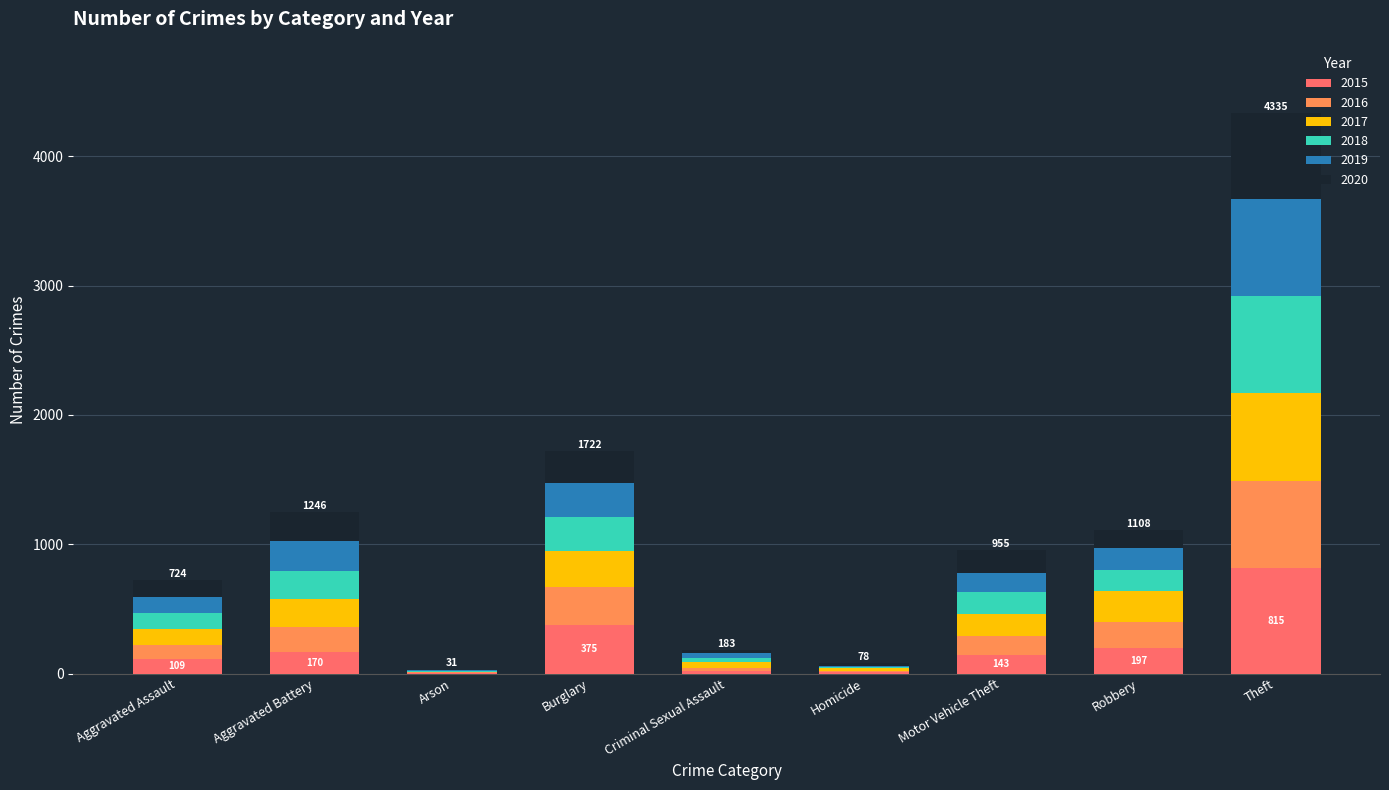

What is the total value across all series at Theft?

4335